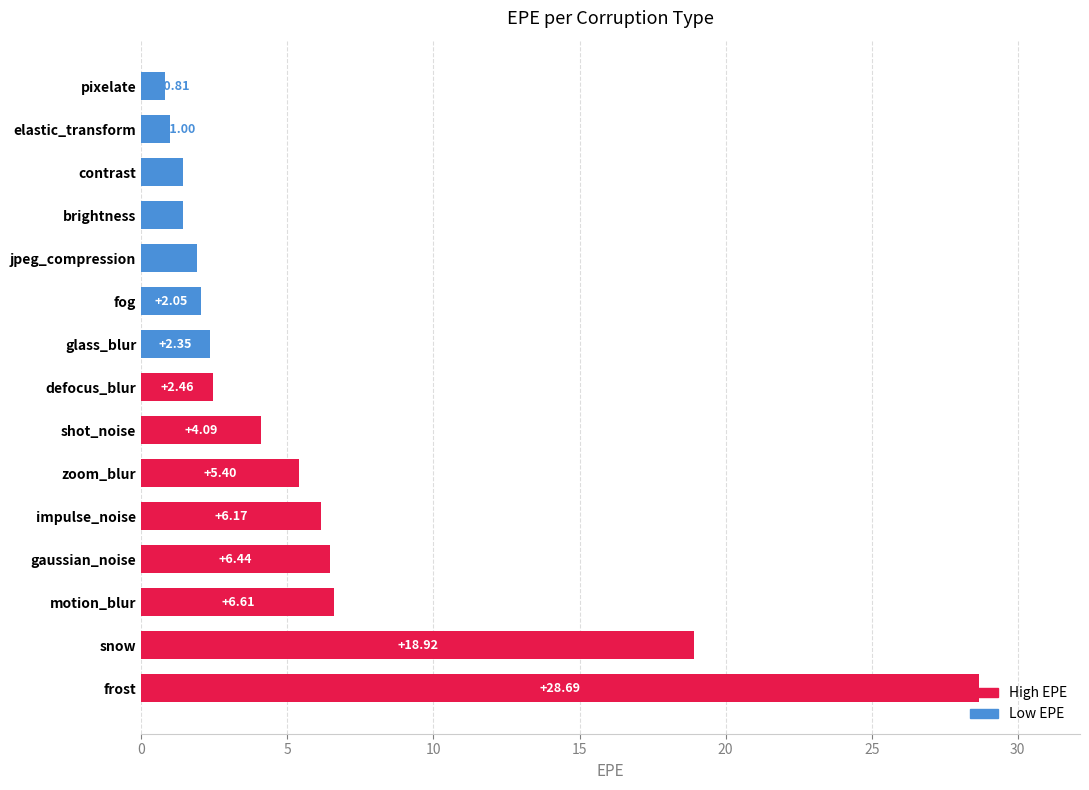

Approximately how many times larger is the value at brightness compared to shot_noise?

0.4